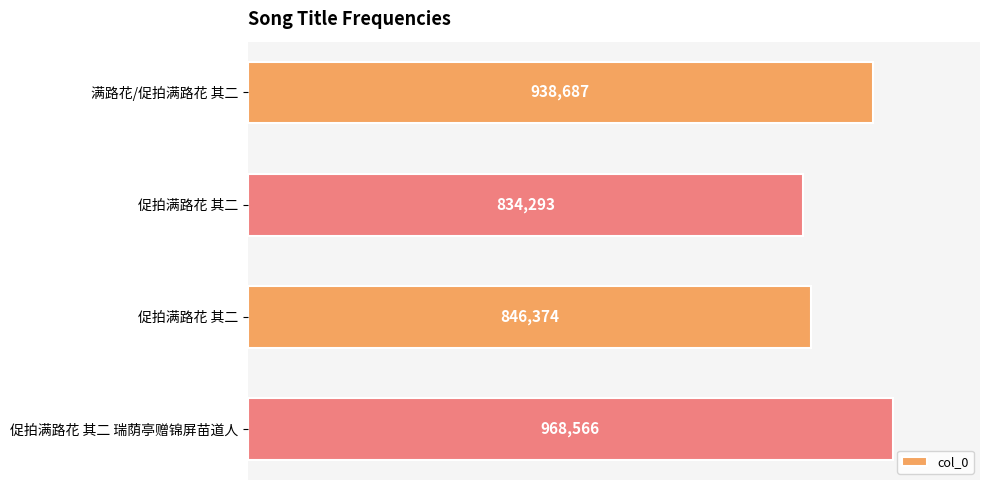

Does the chart contain any negative values?

No